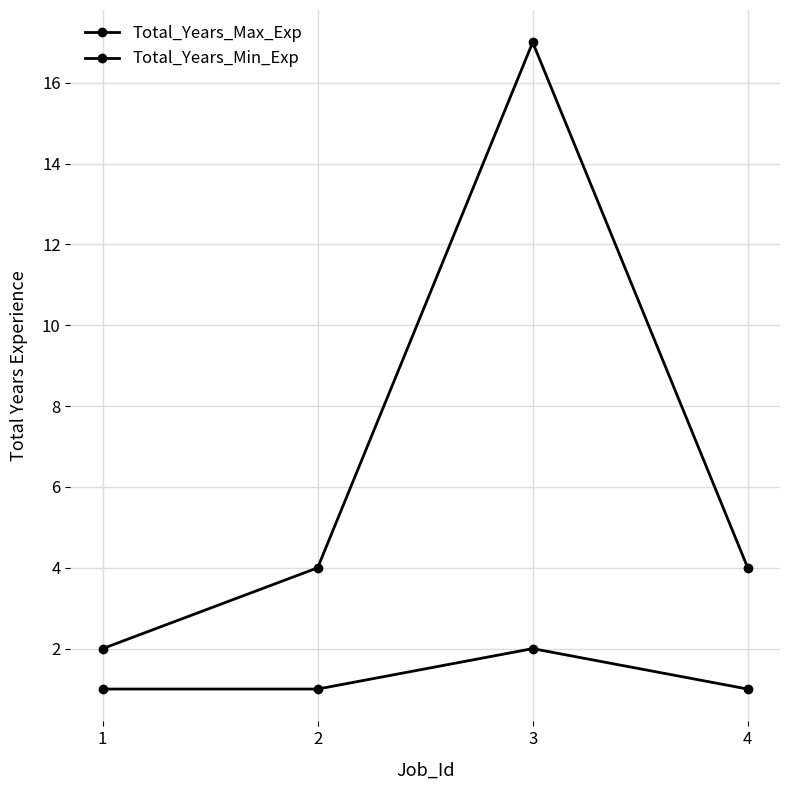

How many lines are shown in the chart?

2